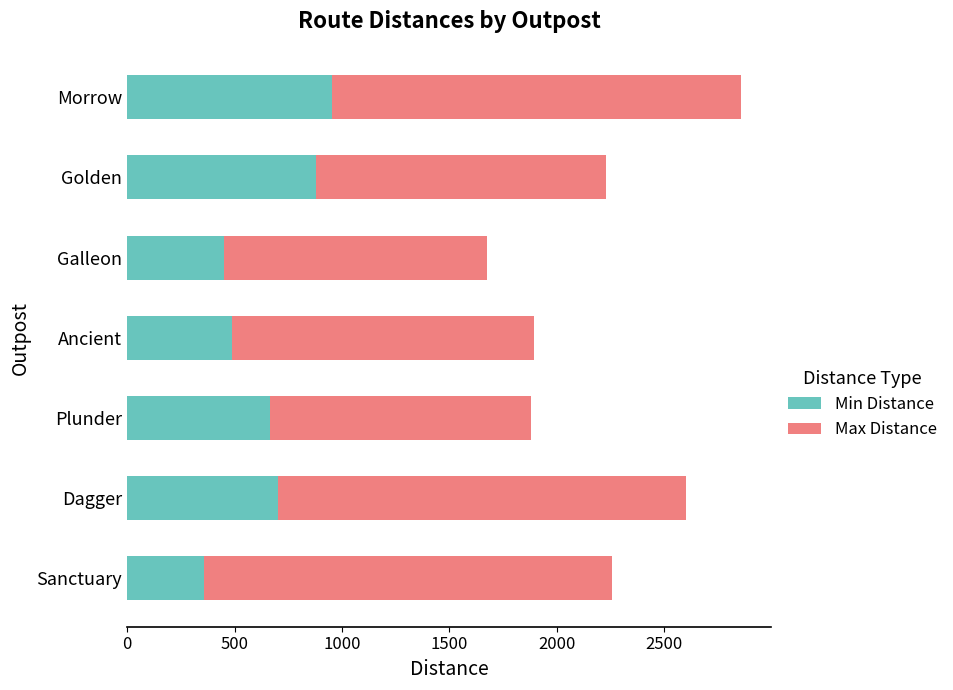

At which category is the sum across all series the highest?

Morrow